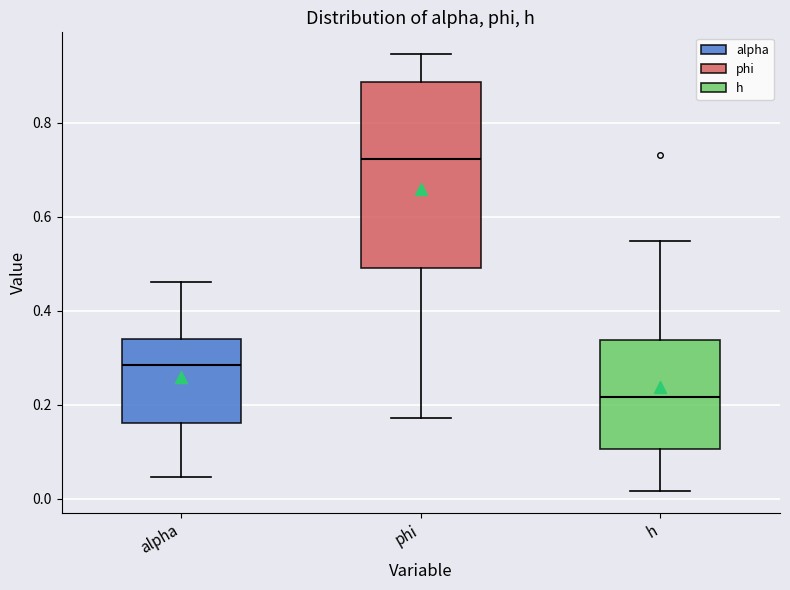

Which box's median line is the highest?

phi